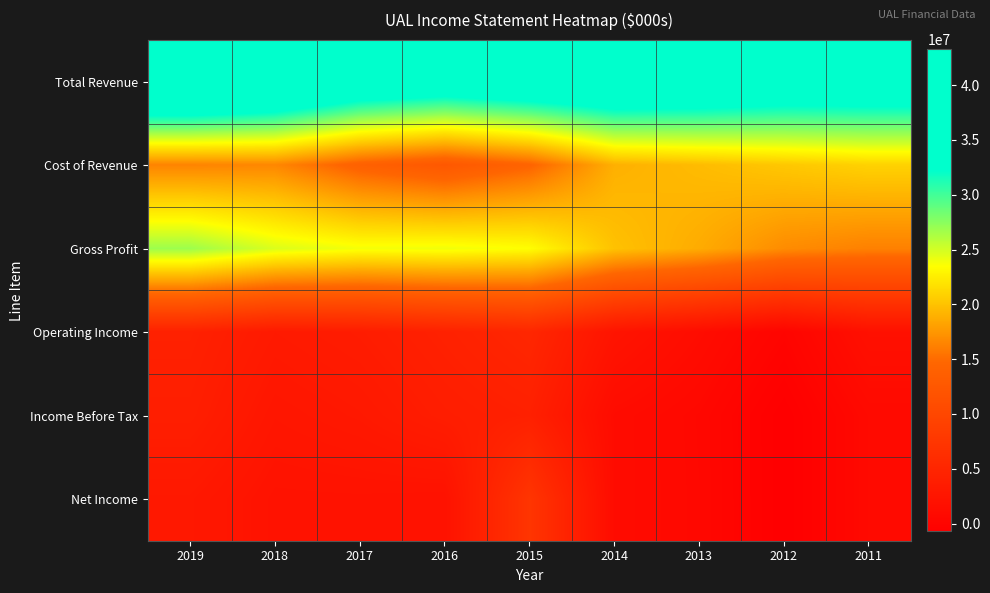

Rank the series by their maximum value, from lowest to highest.

Income Before Tax, Operating Income, Net Income, Cost of Revenue, Gross Profit, Total Revenue